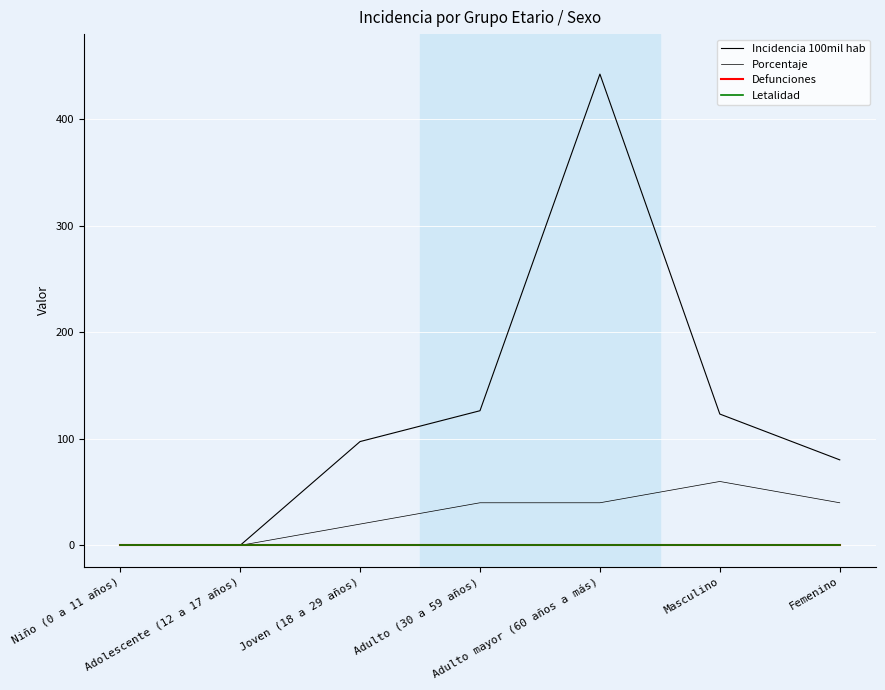

Does the chart have visible grid lines?

Yes